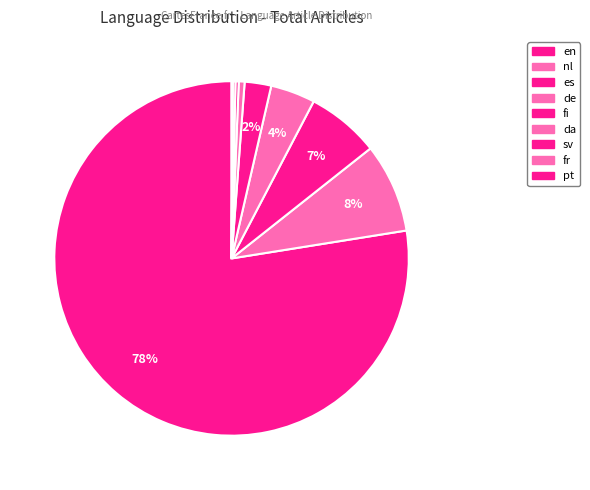

What is the largest slice in the pie chart?

en